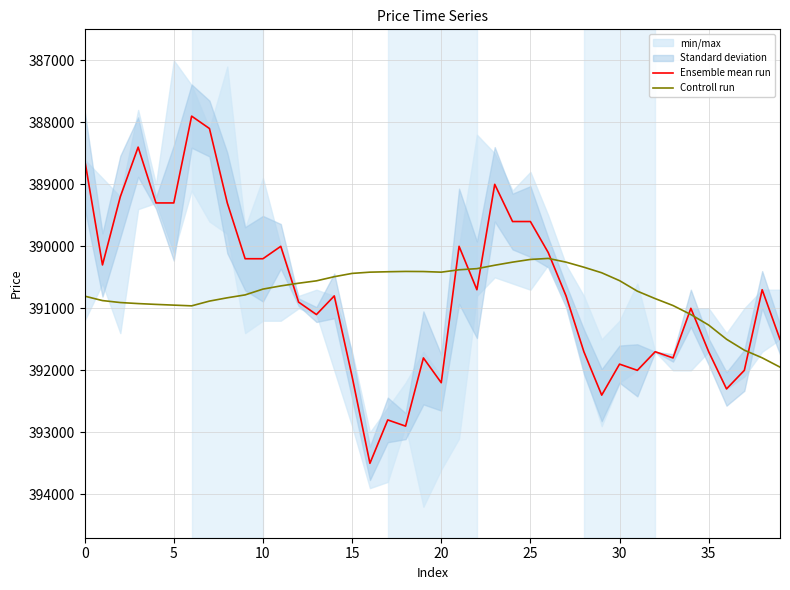

Does the chart display data point markers on the line(s)?

No